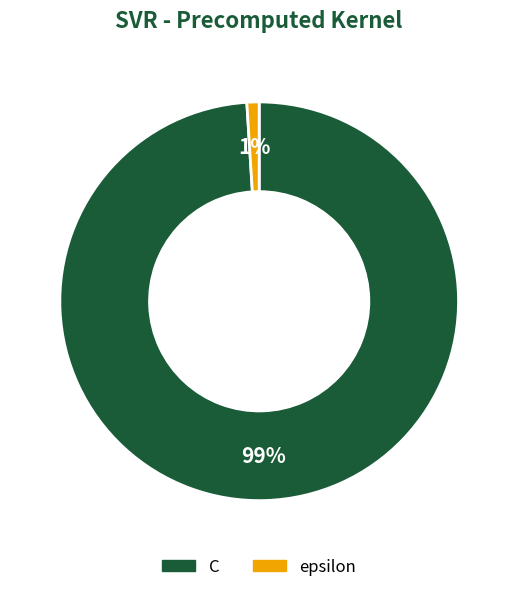

To the nearest percent, what is the difference between the largest and smallest slice percentages?

98%